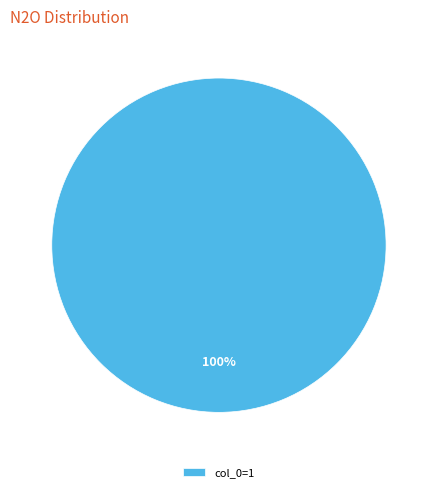

What is the majority slice?

col_0=1